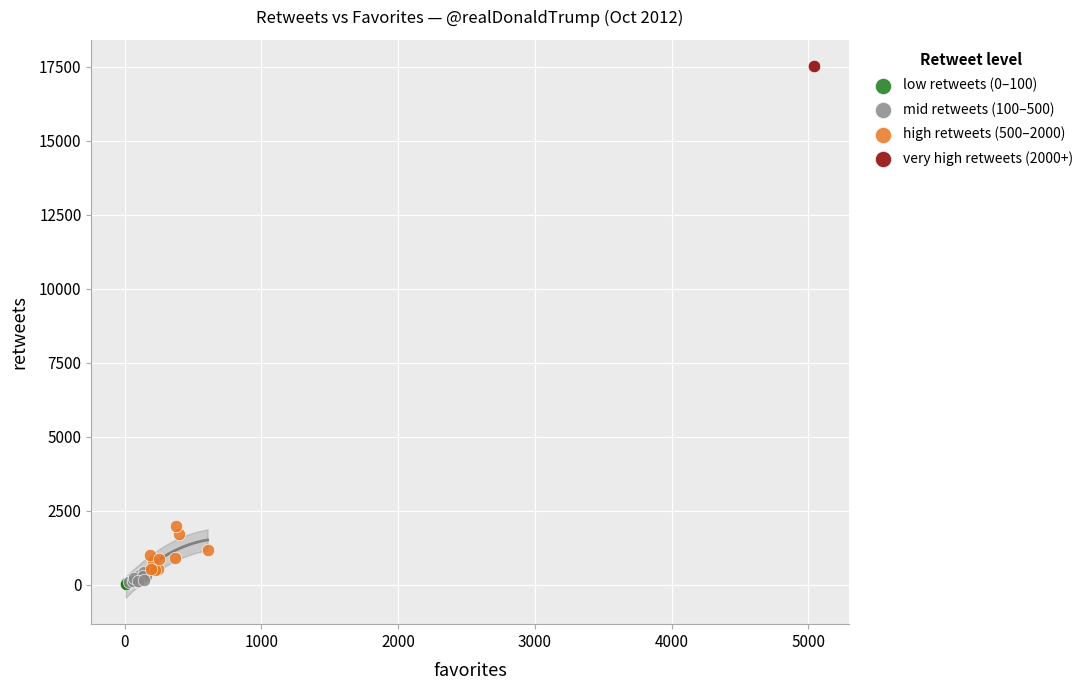

Which series reaches the maximum Y coordinate?

very high retweets (2000+)